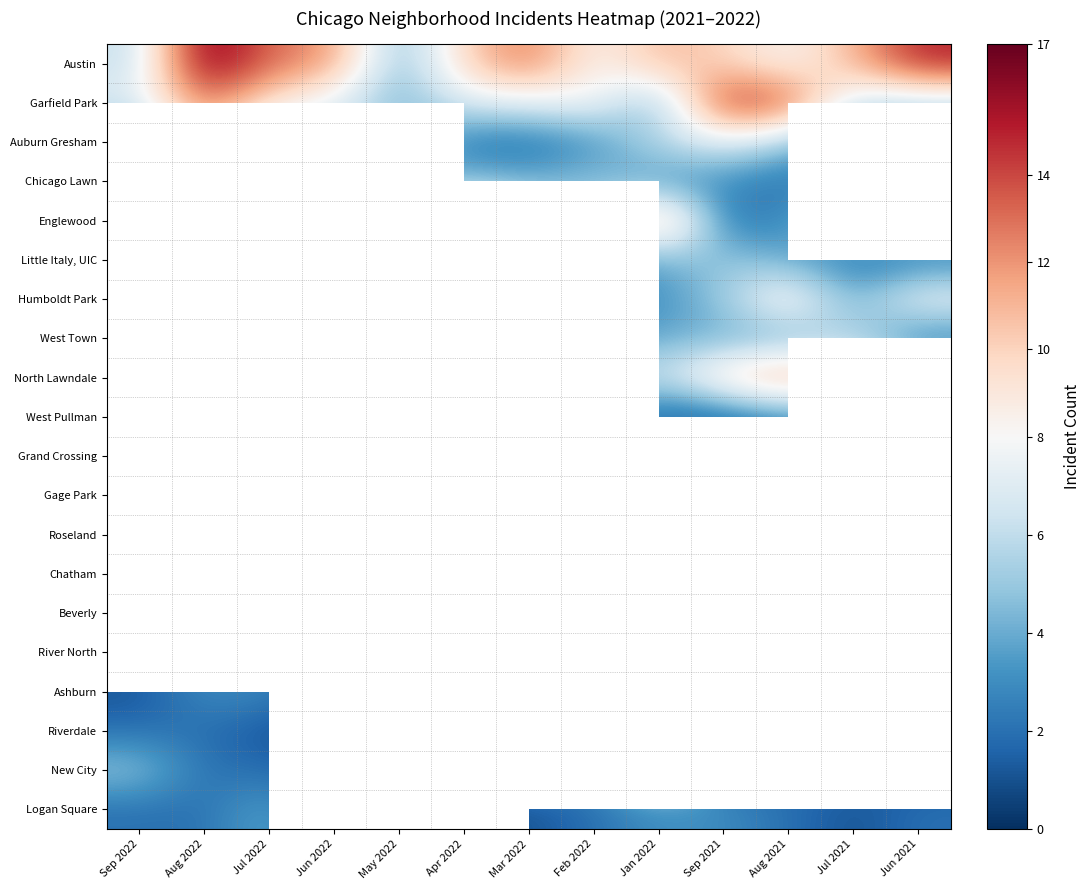

What is the approximate value of New City at Jul 2022?

2.0